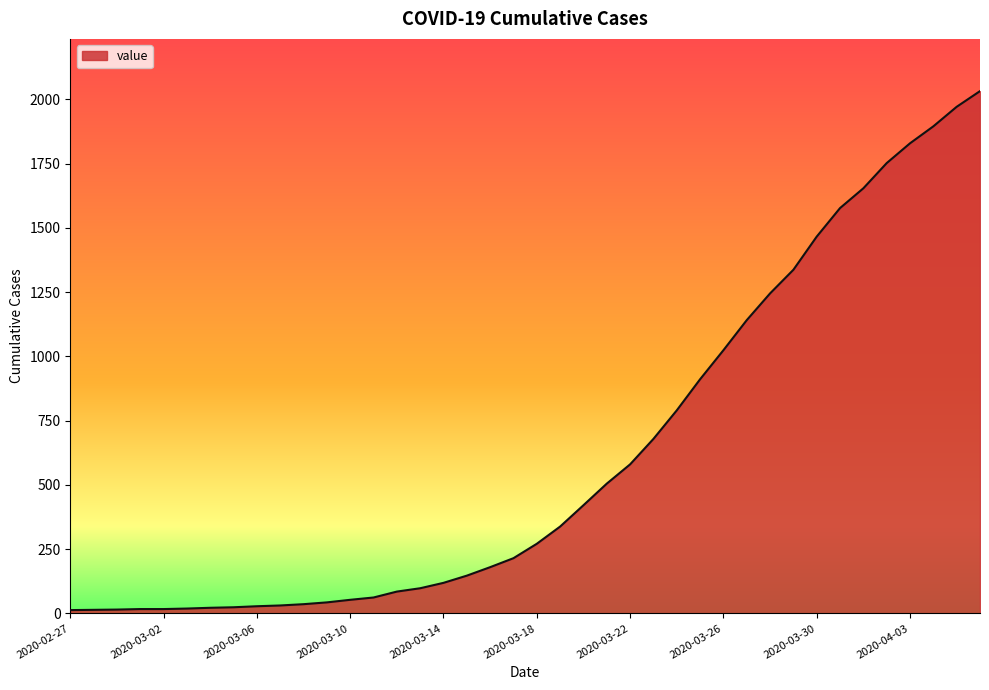

What is the minimum value shown in the chart?

13